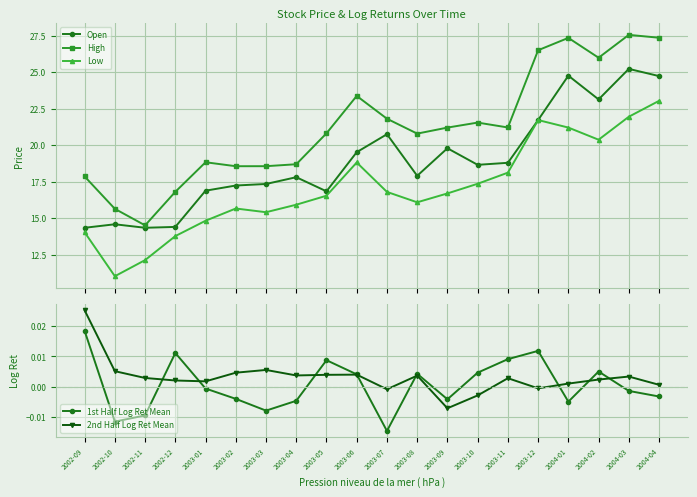

What is the label of the 14th point from the right?

2003-03